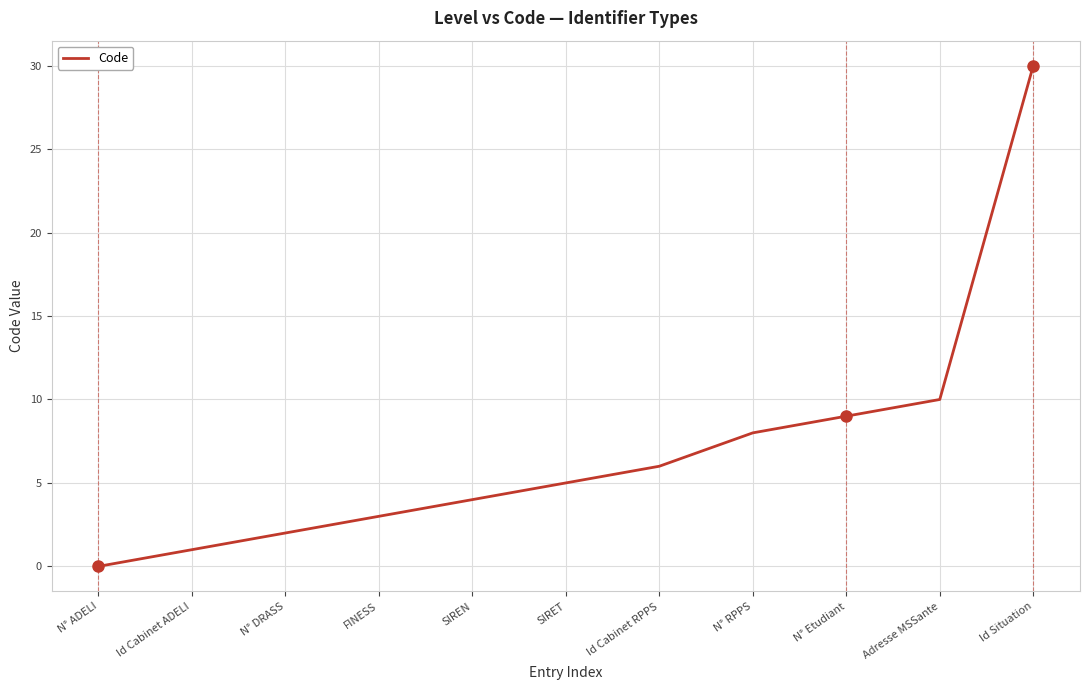

How many distinct data groups are displayed?

1